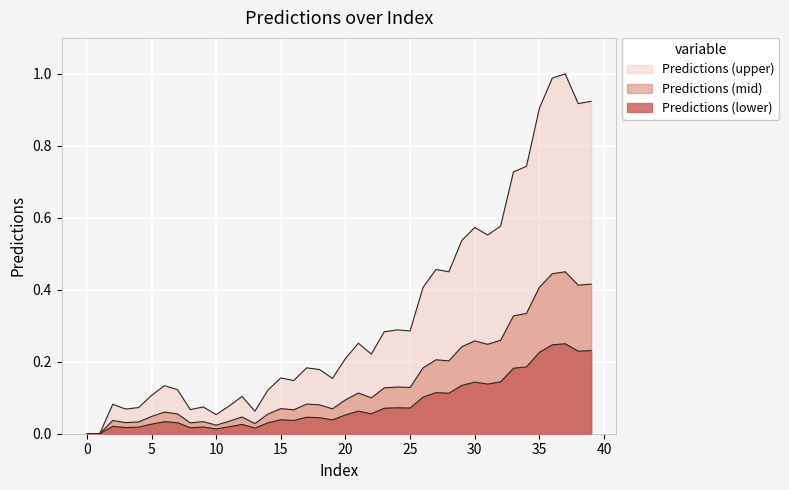

True or false: the data shows 1.6 at 36.

False